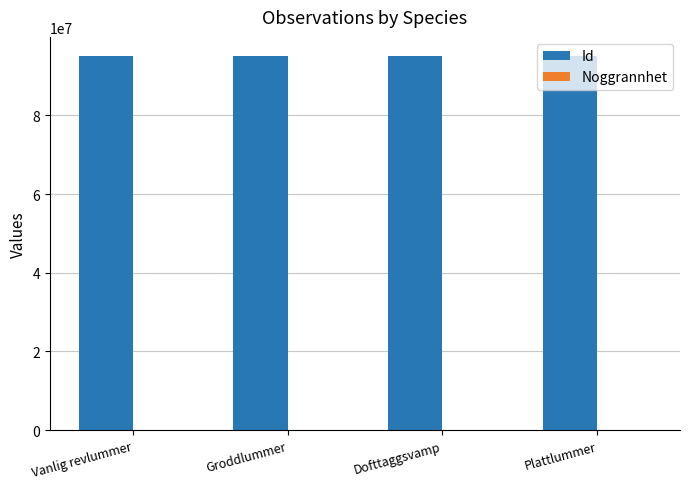

Which series has the largest total across all categories?

Id